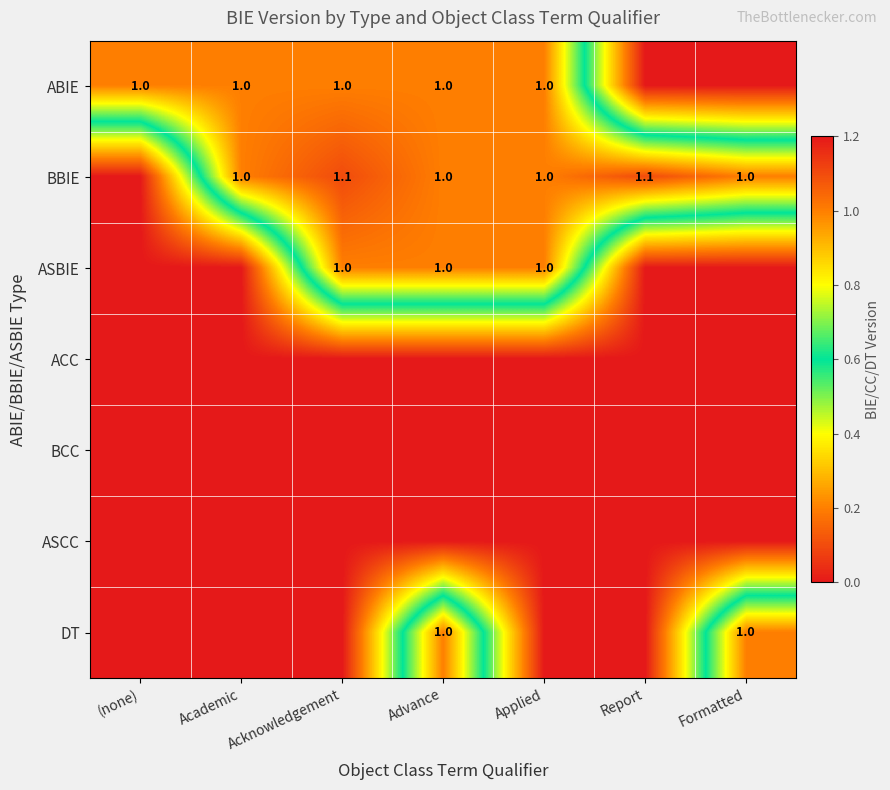

True or false: BBIE has a value of 0.6 at Applied.

False